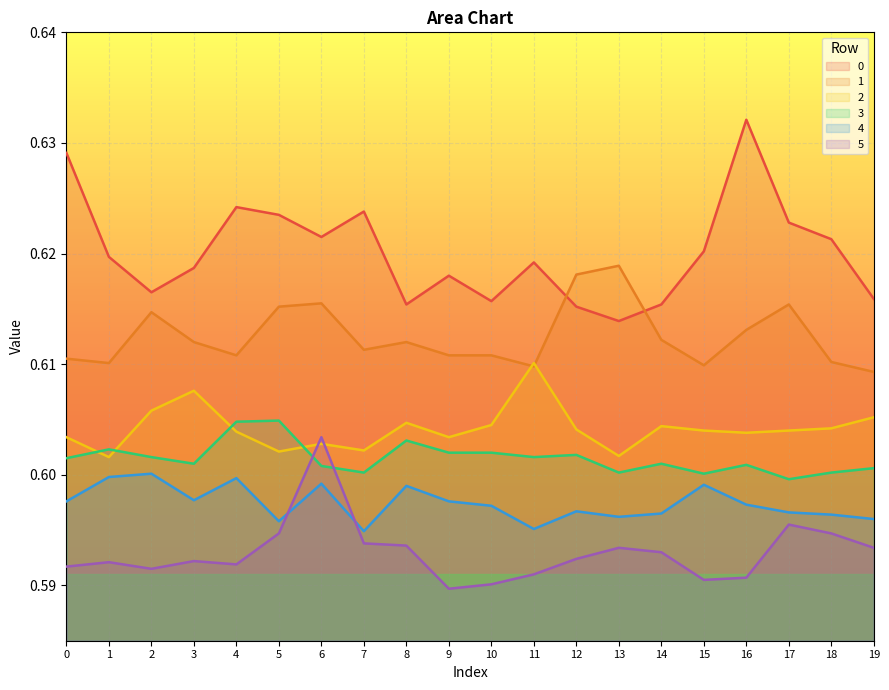

How many lines are shown in the chart?

6